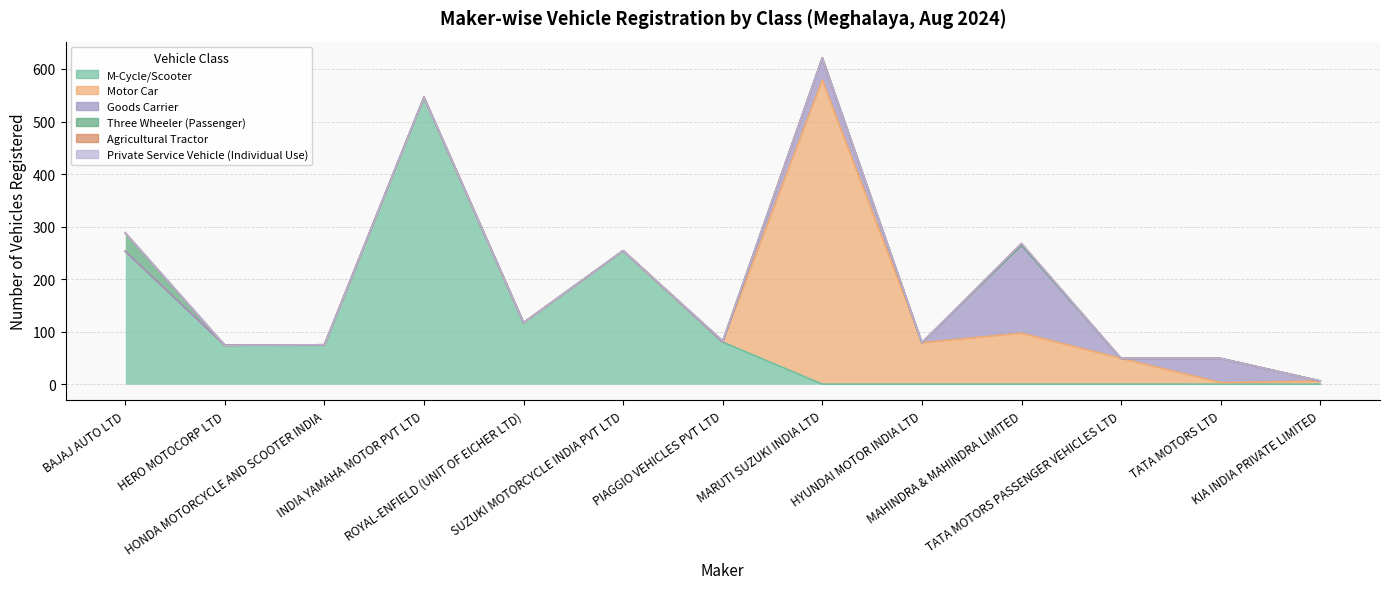

Count the number of categories in the chart.

13